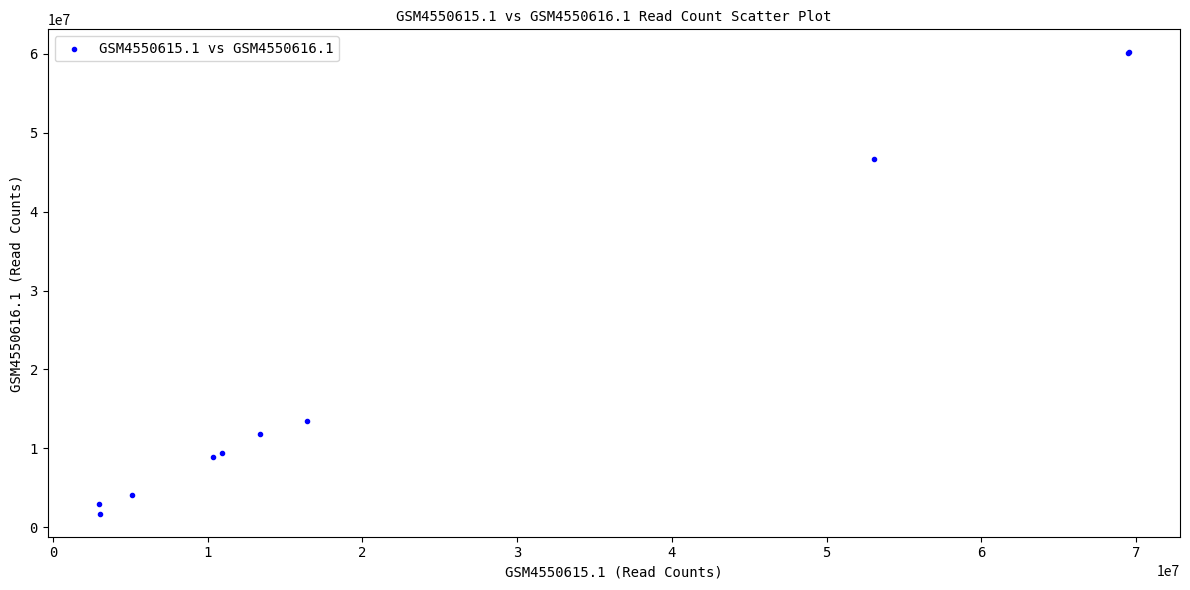

What Y value in the scatter plot is closest to 30952426?

46633084